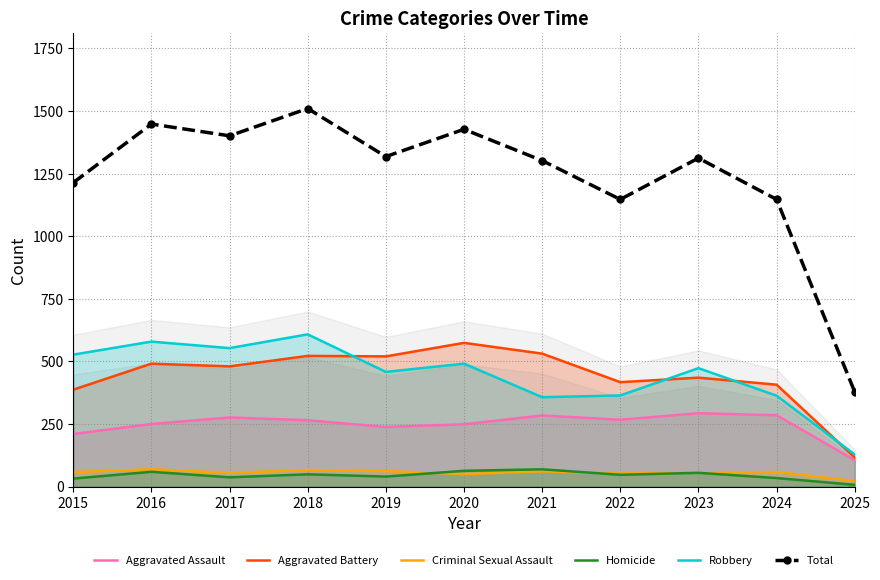

What are all the series names shown in the legend?

Aggravated Assault, Aggravated Battery, Criminal Sexual Assault, Homicide, Robbery, Total